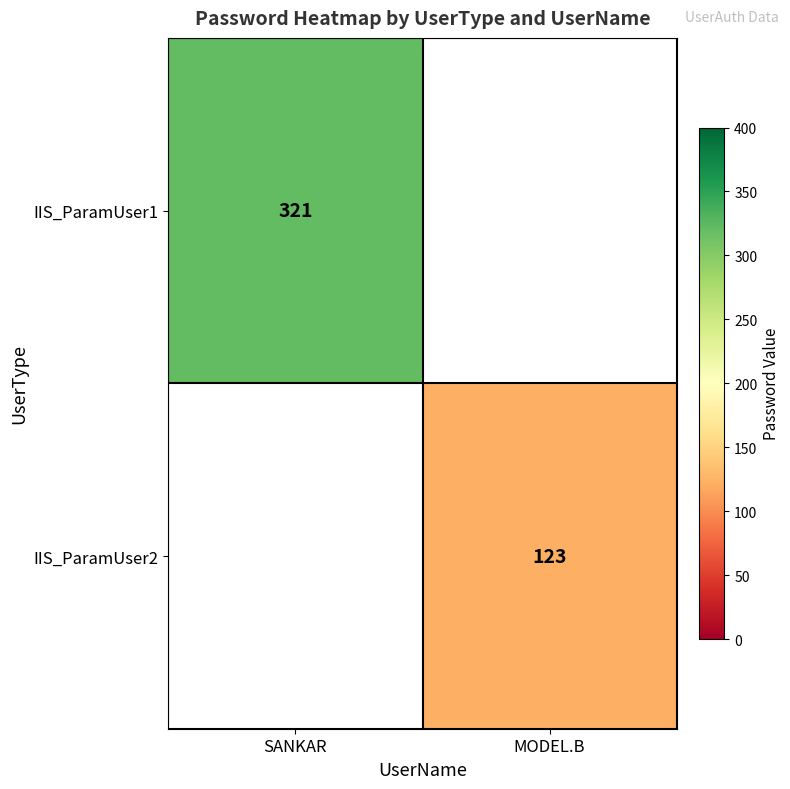

At which category does the chart reach its peak across all series?

SANKAR